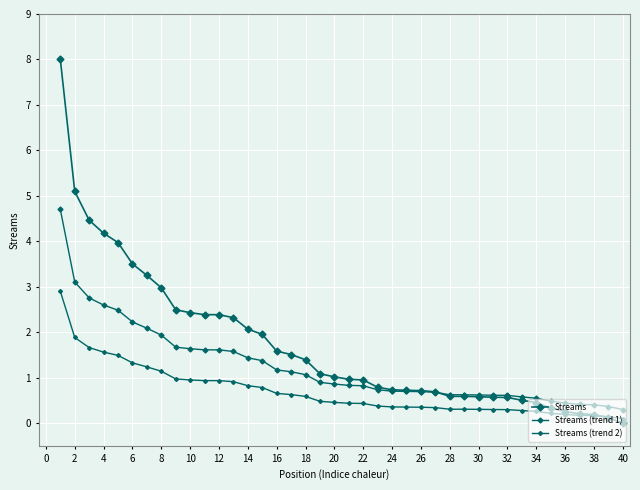

List the series in order of their overall mean, highest first.

Streams, Streams (trend 1), Streams (trend 2)